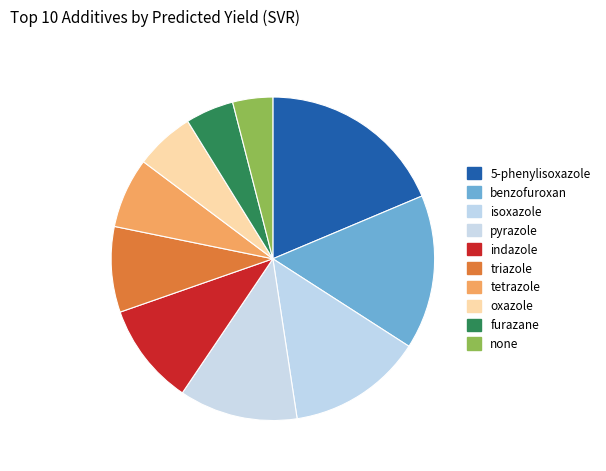

Rank the categories by value from lowest to highest.

none, furazane, oxazole, tetrazole, triazole, indazole, pyrazole, isoxazole, benzofuroxan, 5-phenylisoxazole